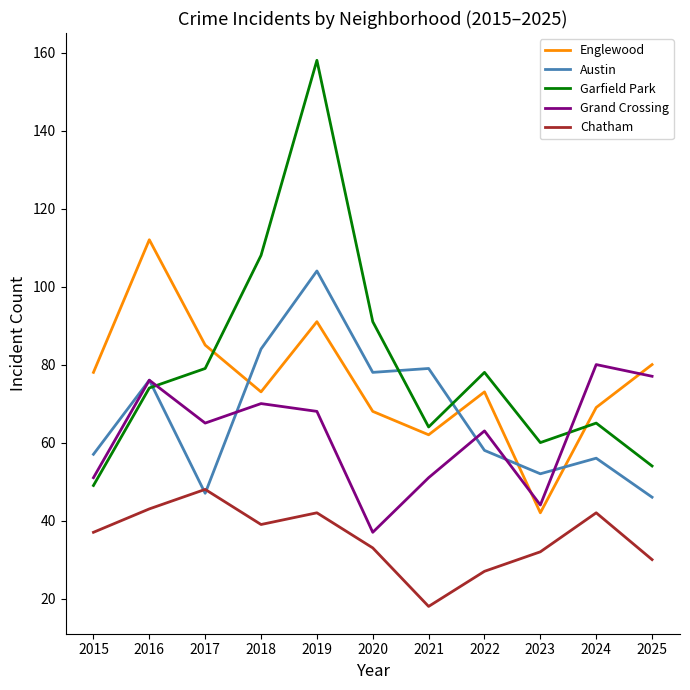

Reading left to right, list all the values displayed in this chart.

Englewood: 78	112	85	73	91	68	62	73	42	69	80
Austin: 57	76	47	84	104	78	79	58	52	56	46
Garfield Park: 49	74	79	108	158	91	64	78	60	65	54
Grand Crossing: 51	76	65	70	68	37	51	63	44	80	77
Chatham: 37	43	48	39	42	33	18	27	32	42	30